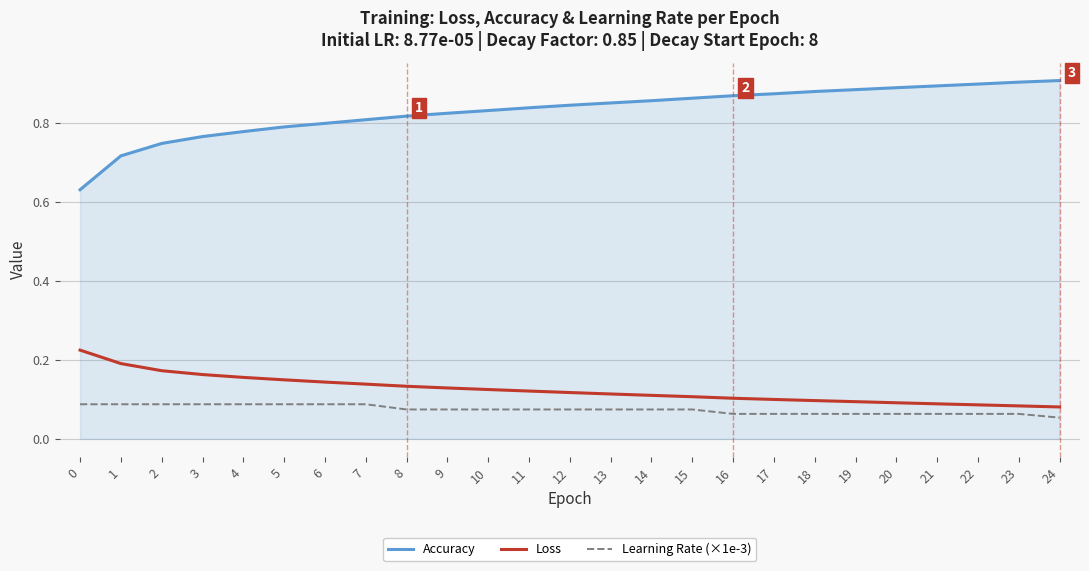

Is it true that Accuracy equals 1.2 at 18?

False